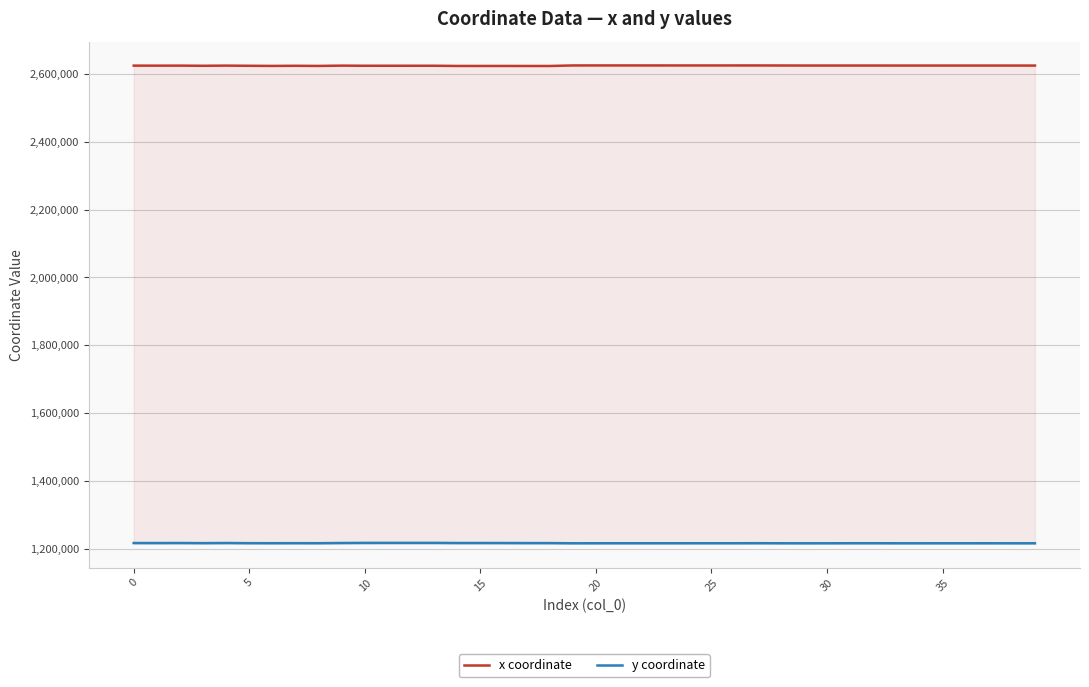

How many values in the y coordinate series exceed 1215930?

20